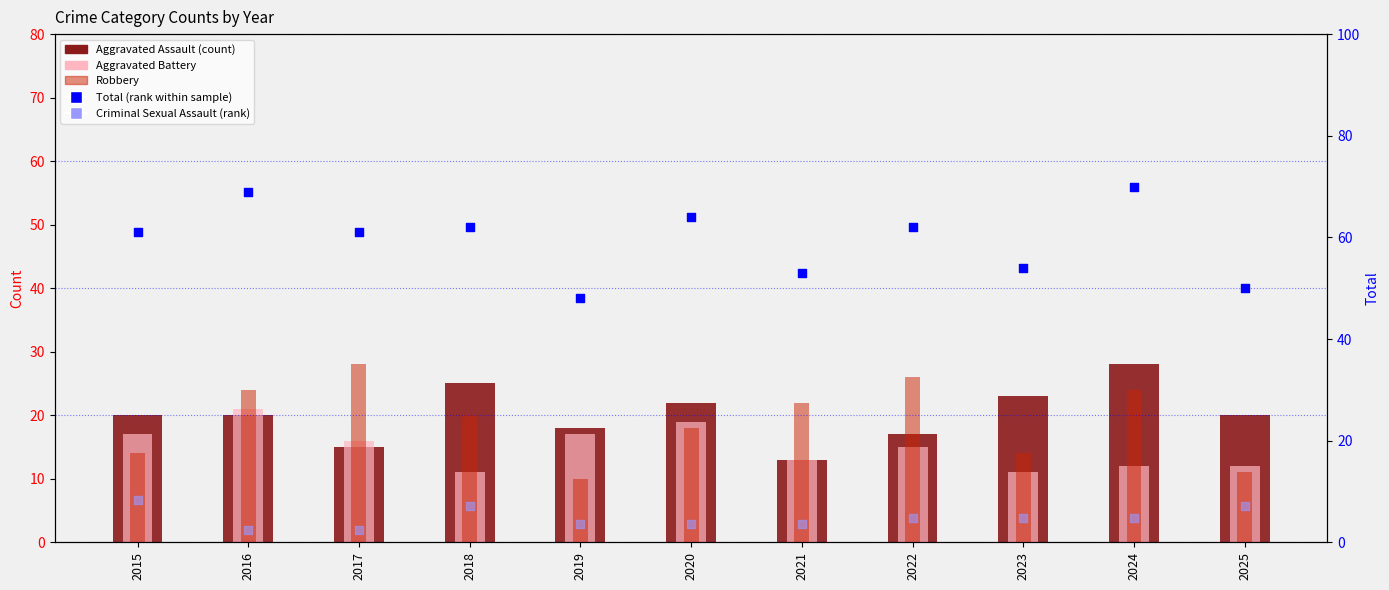

What is the total value across all series at 2023?

106.8